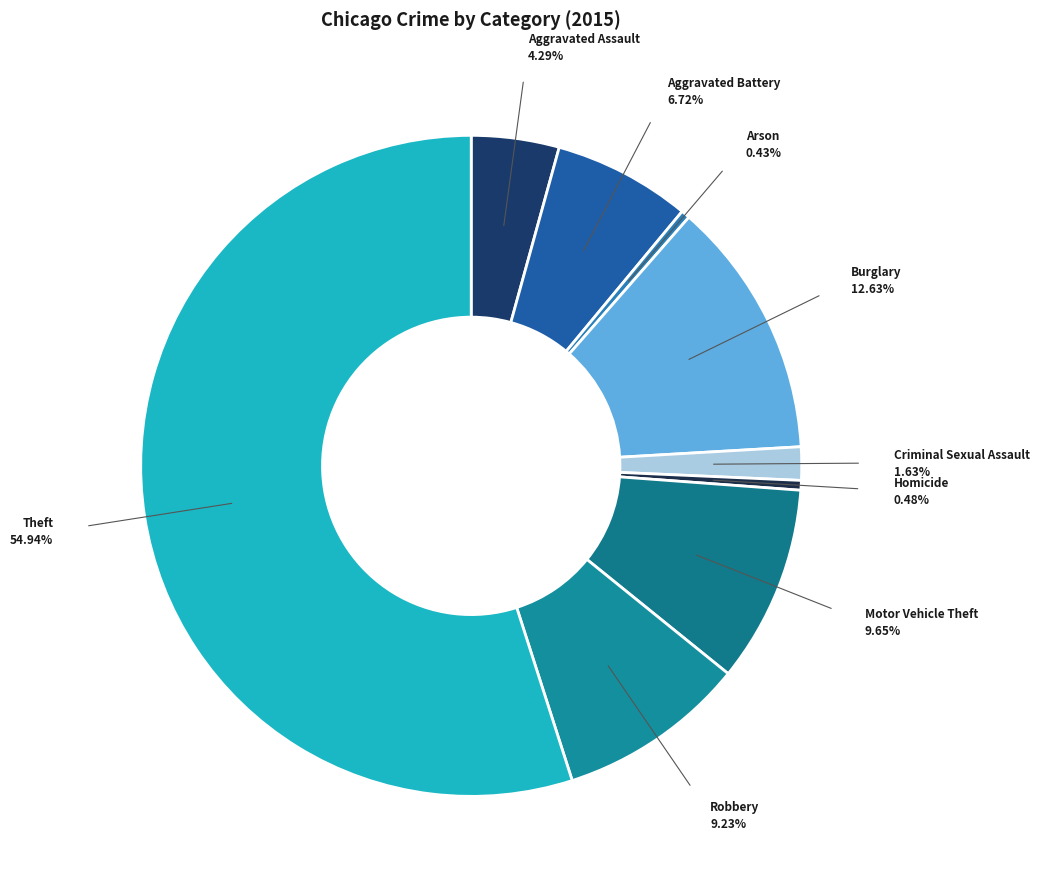

Is the sum of Aggravated Battery and Theft greater than half?

Yes